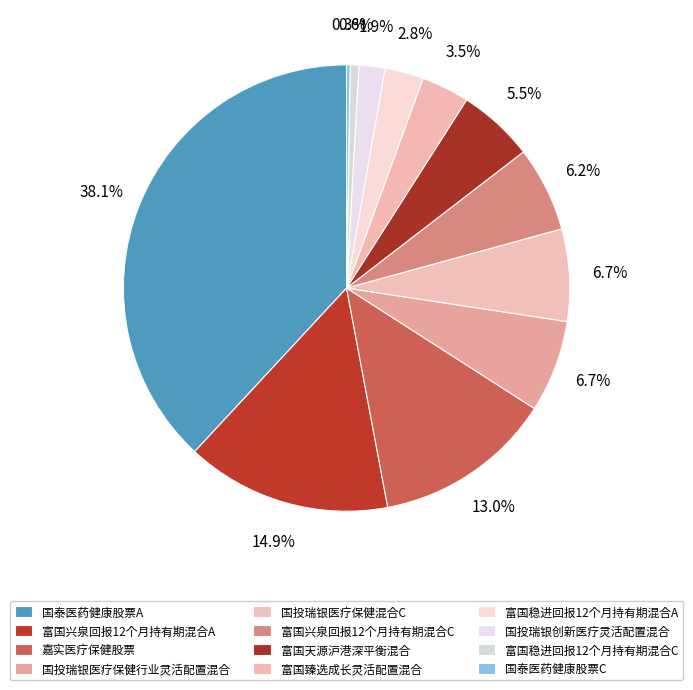

To the nearest percent, what is the difference between the largest and smallest slice percentages?

38%